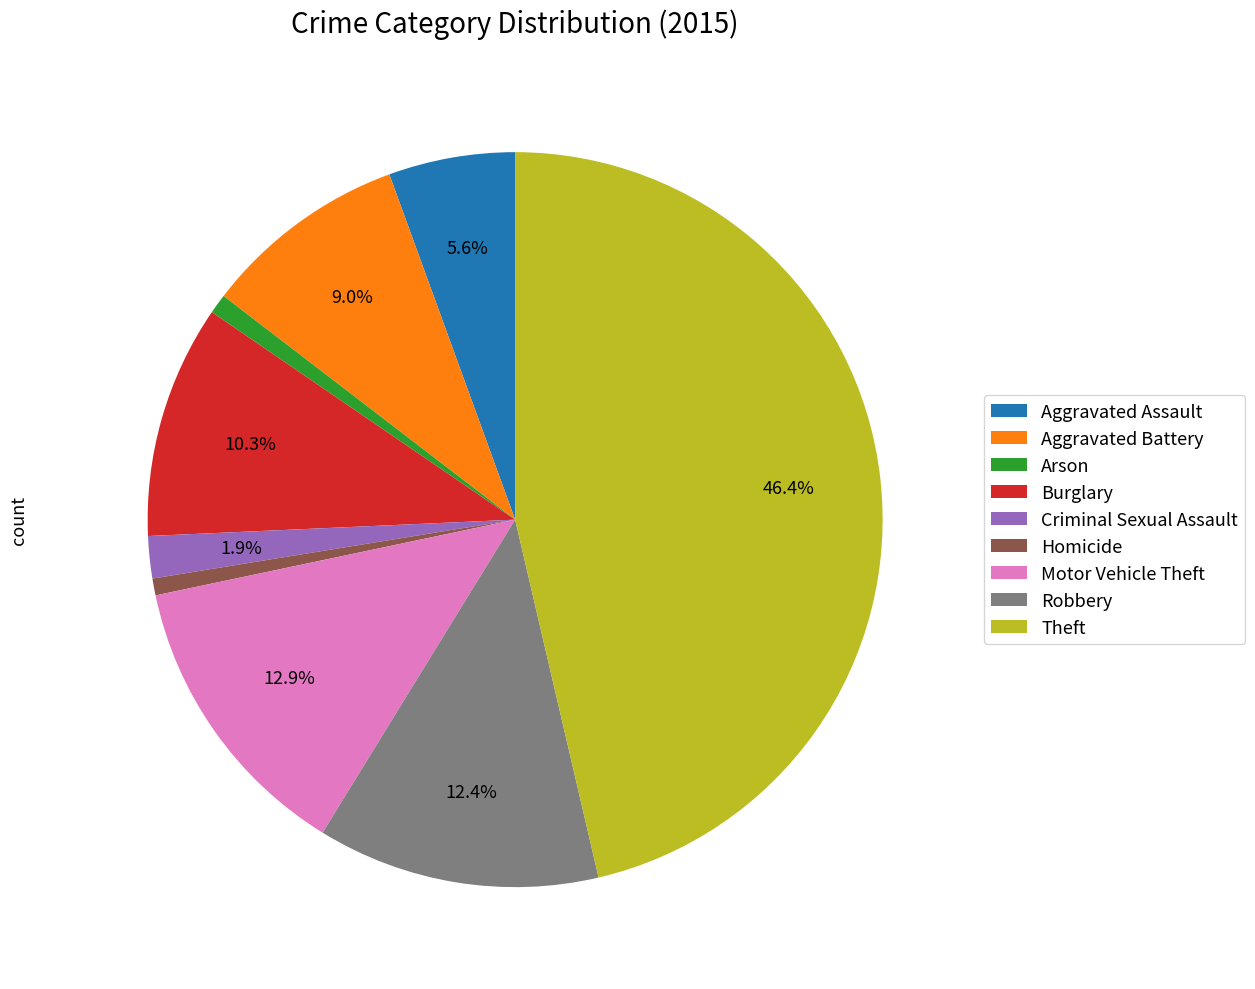

Is it true that Criminal Sexual Assault is 2% of the pie?

True